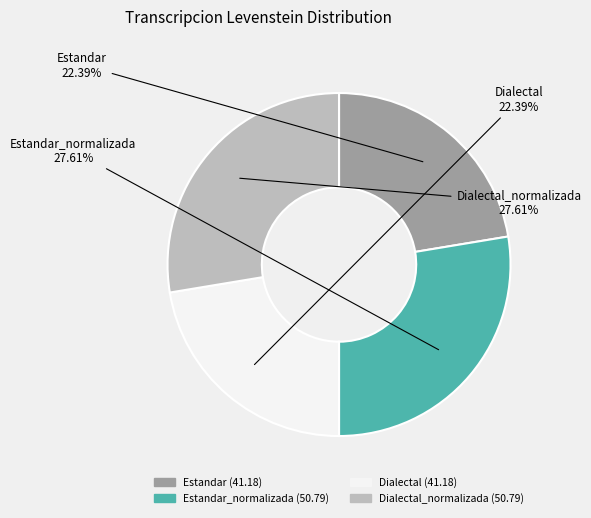

Is there a majority slice in this chart?

No